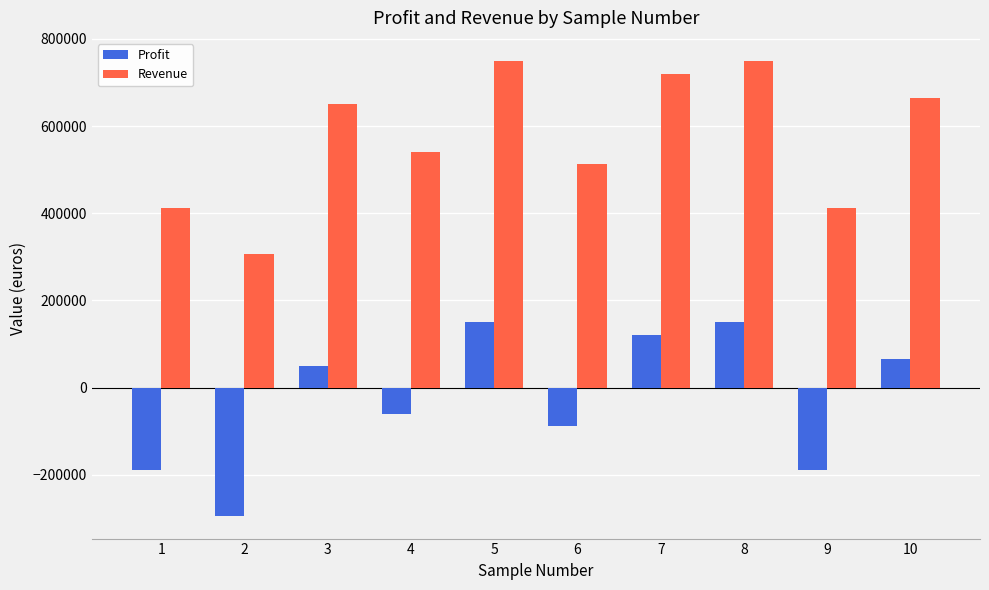

List the series in order of their overall mean, highest first.

Revenue, Profit